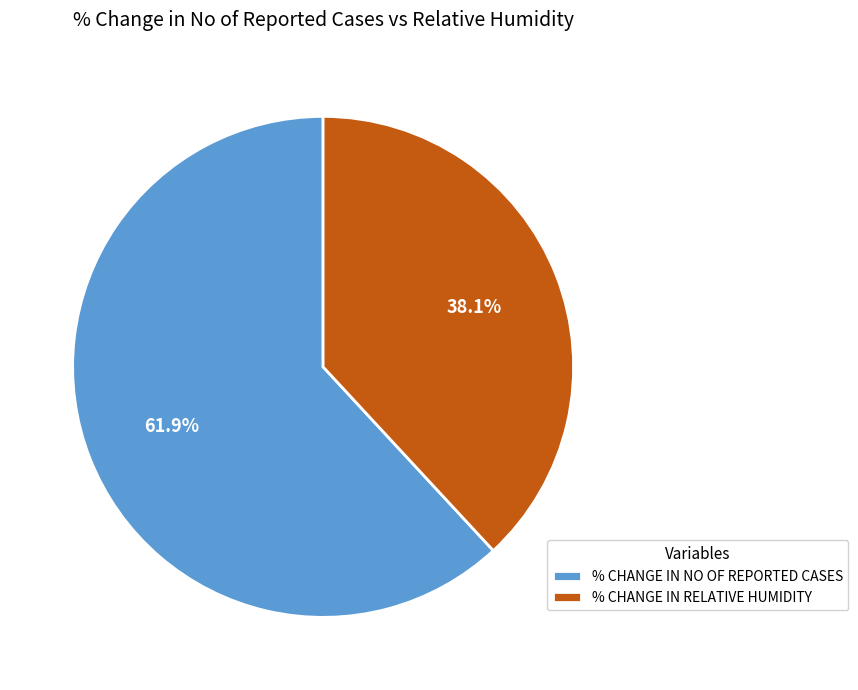

To the nearest percent, what portion does % CHANGE IN NO OF REPORTED CASES represent?

62%